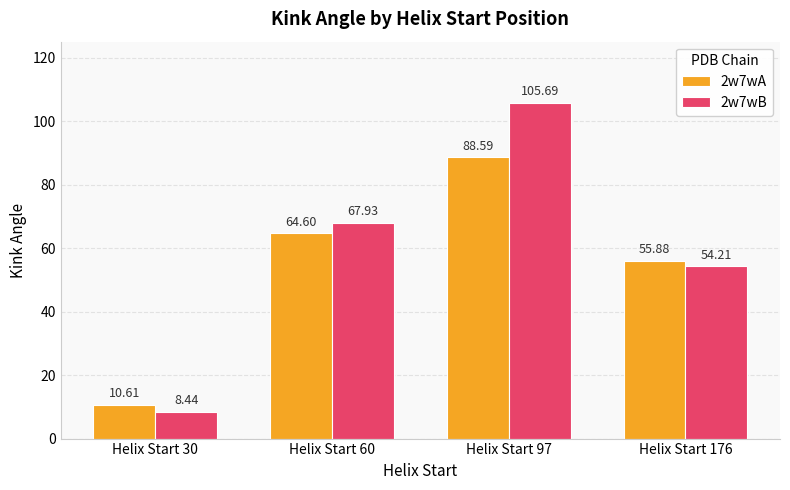

How many bars are there in each group?

2